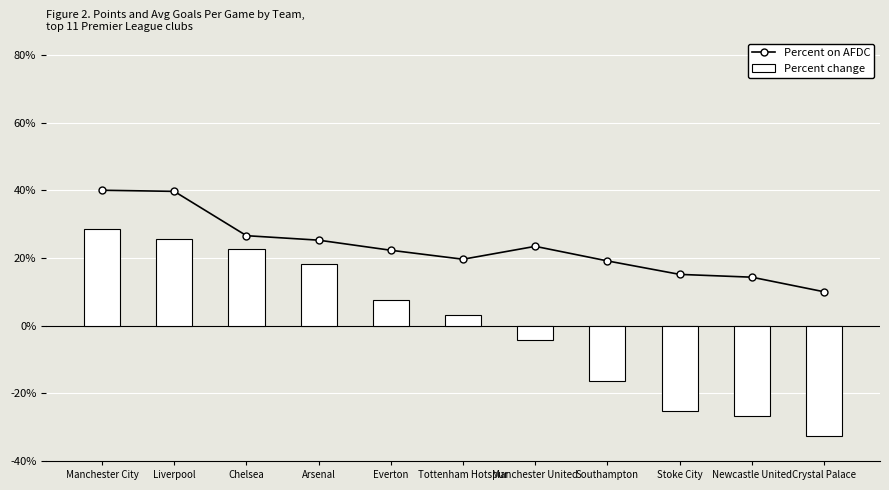

Is it true that Percent on AFDC equals 40.0 at Manchester City?

True